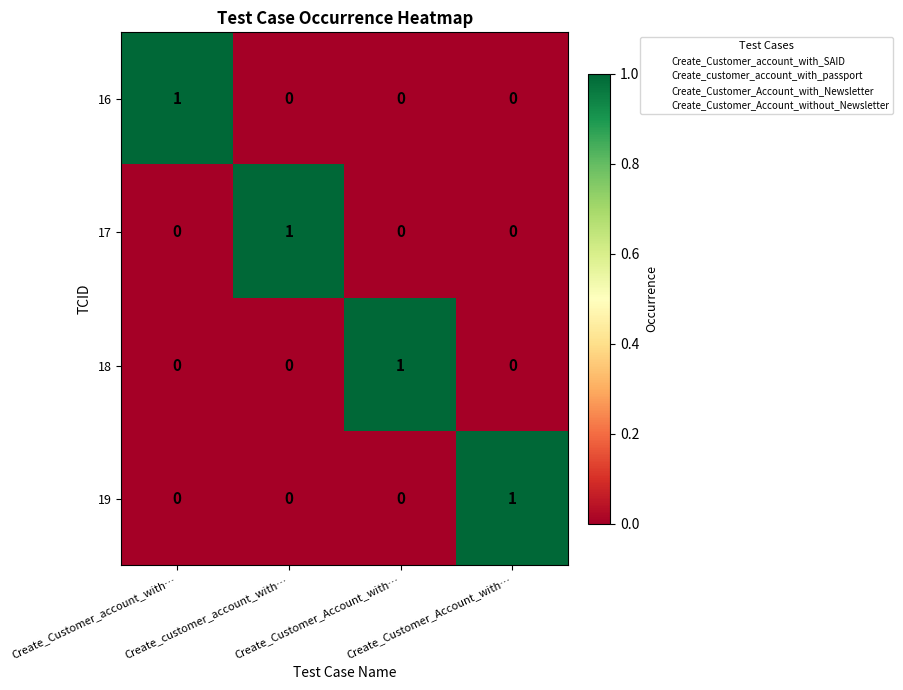

Which label corresponds to the smallest value in the chart?

Create_customer_account_with…